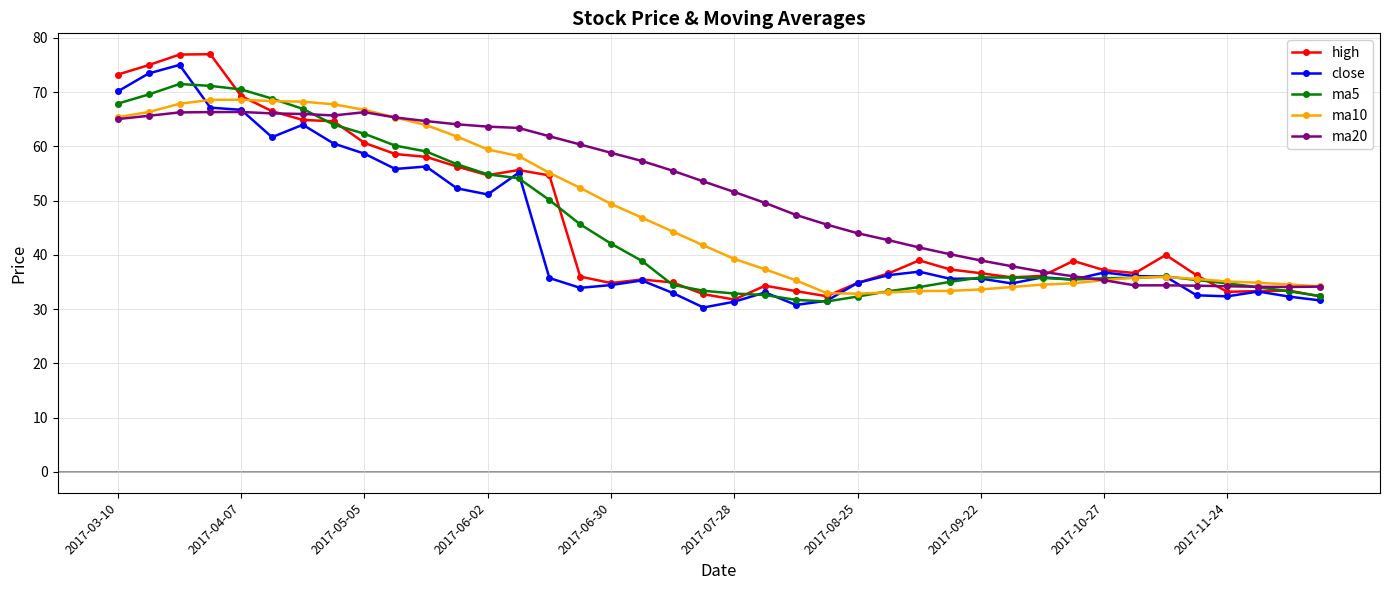

What are all the series names shown in the legend?

high, close, ma5, ma10, ma20